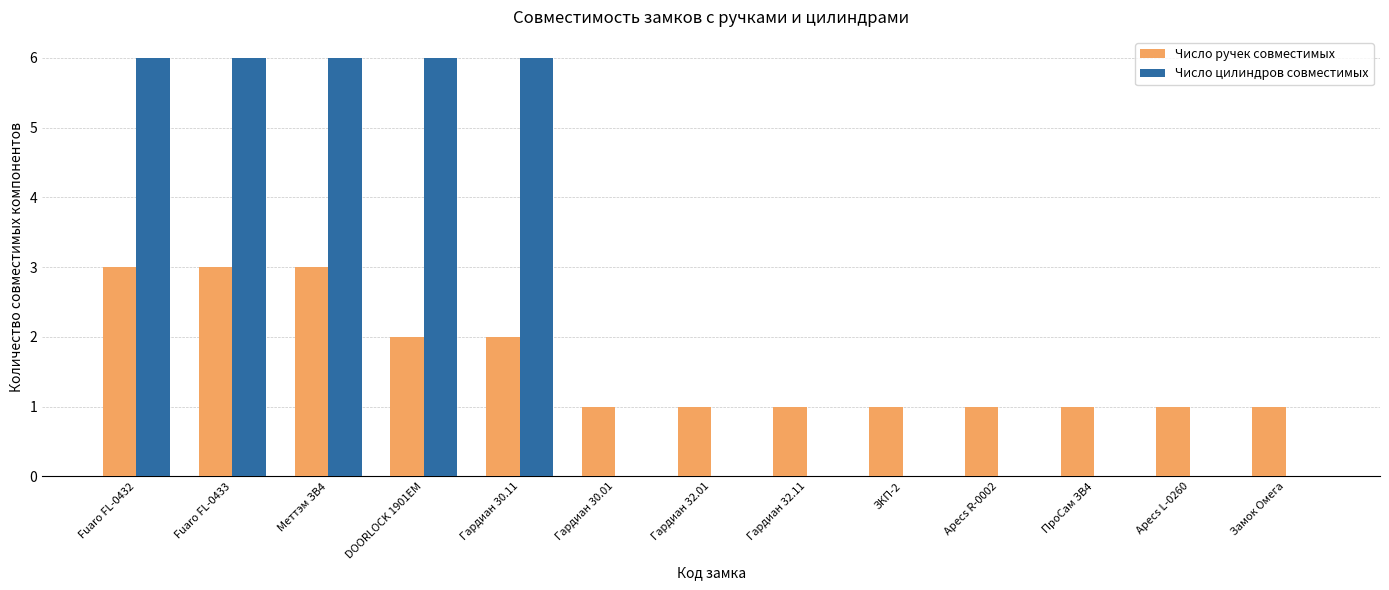

Is the value of Число цилиндров совместимых at Apecs R-0002 greater than the value of Число ручек совместимых at Гардиан 30.11?

No